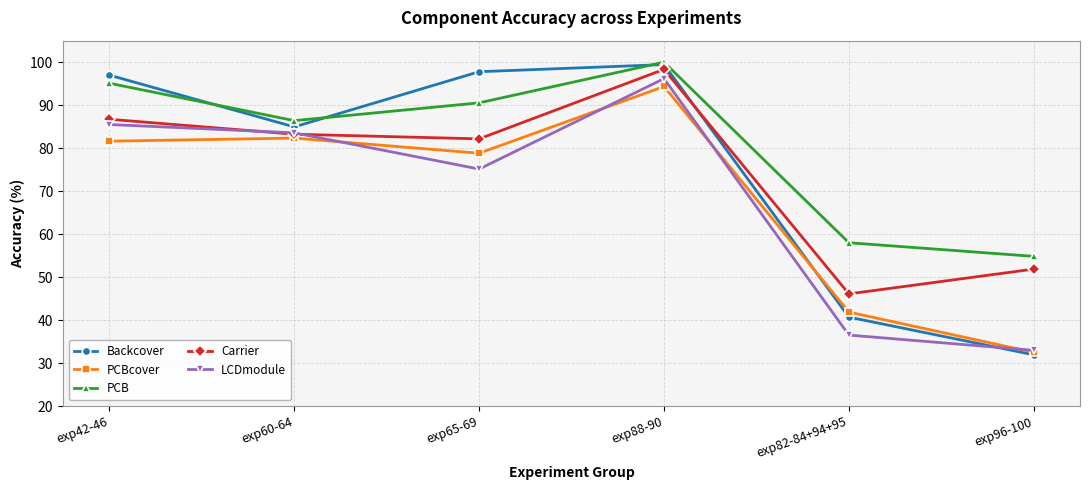

Reading right to left, what are all the values shown in this chart?

Backcover: 31.9	40.7	99.4	97.8	84.9	97.0
PCBcover: 32.5	41.9	94.3	78.8	82.3	81.6
PCB: 54.8	58.0	100.0	90.5	86.4	95.1
Carrier: 51.9	46.1	98.3	82.2	83.2	86.7
LCDmodule: 33.0	36.5	96.2	75.1	83.6	85.5